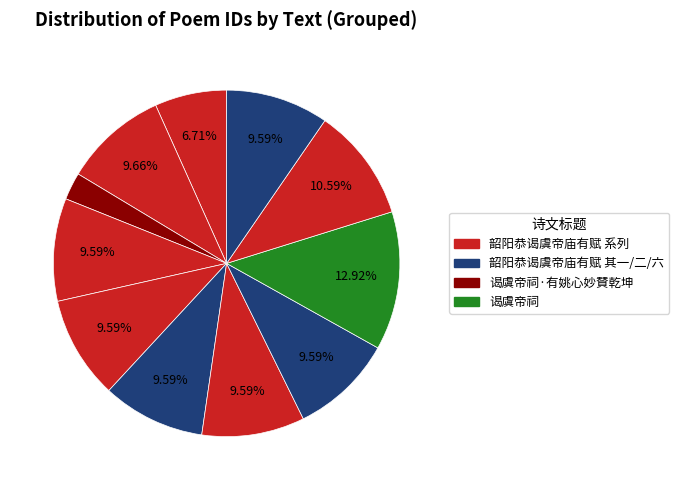

How many slices are in this pie chart?

11